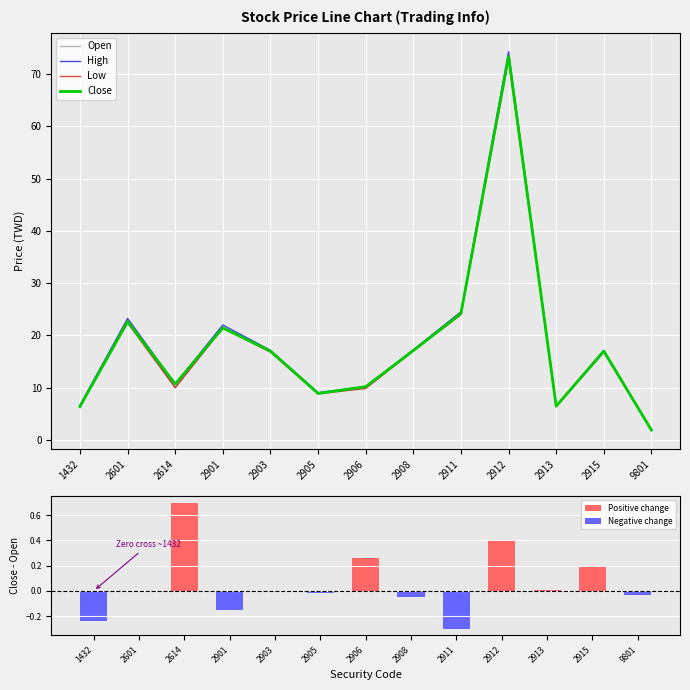

What is the maximum value for Low?

72.8